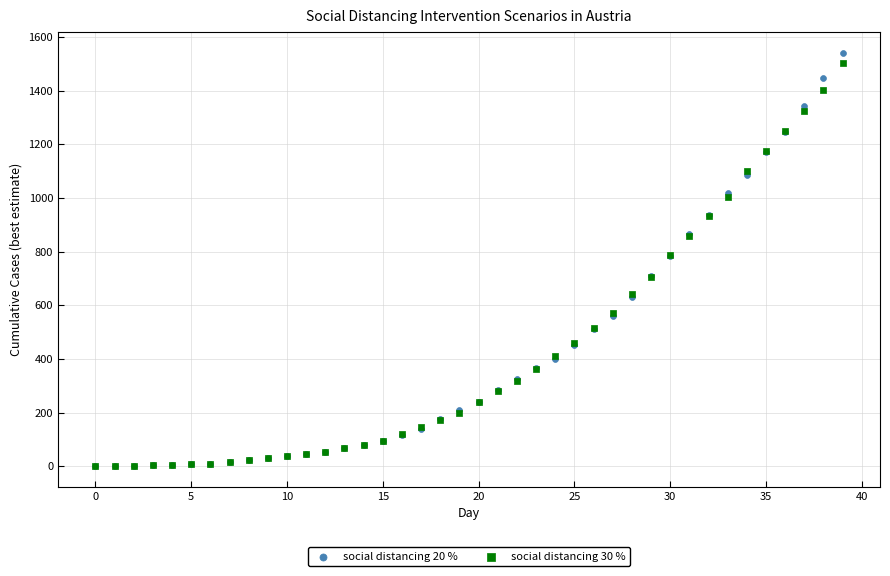

Which series reaches the maximum Y coordinate?

social distancing 20 %